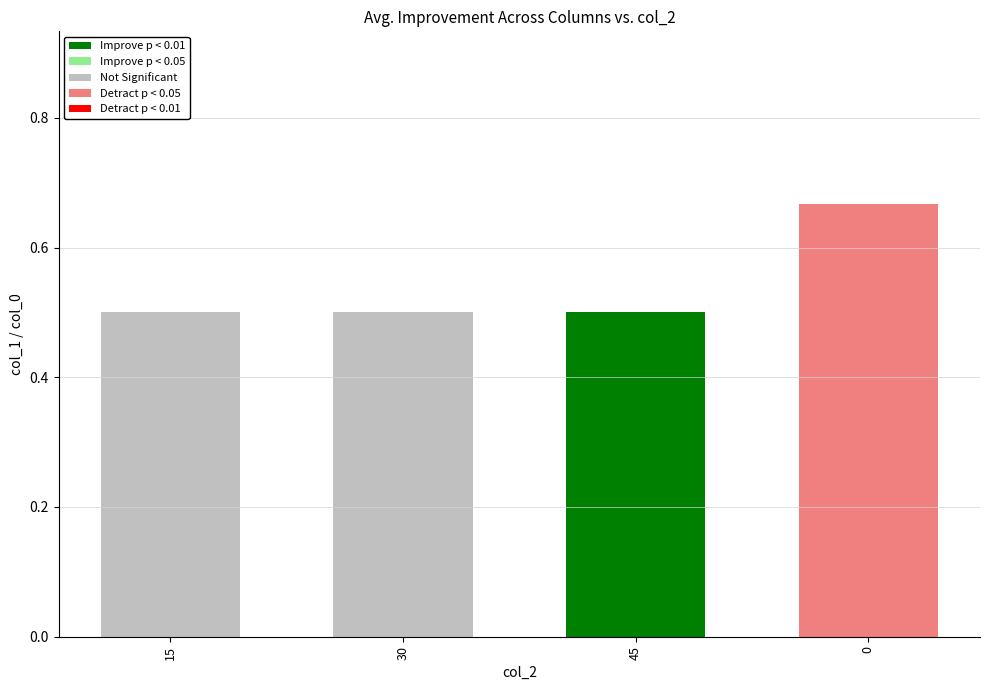

Reading right to left, extract all data points from this chart.

0.7	0.5	0.5	0.5